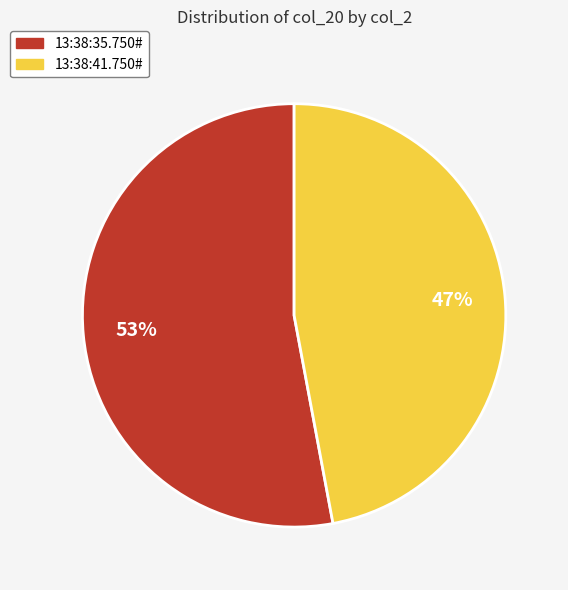

What is the largest slice in the pie chart?

13:38:35.750#